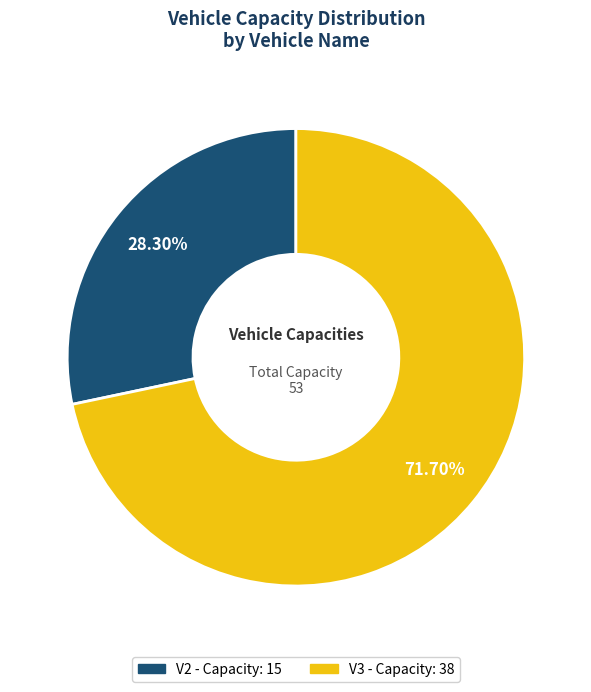

What is the ratio of the value at V3 to the value at V2?

2.5